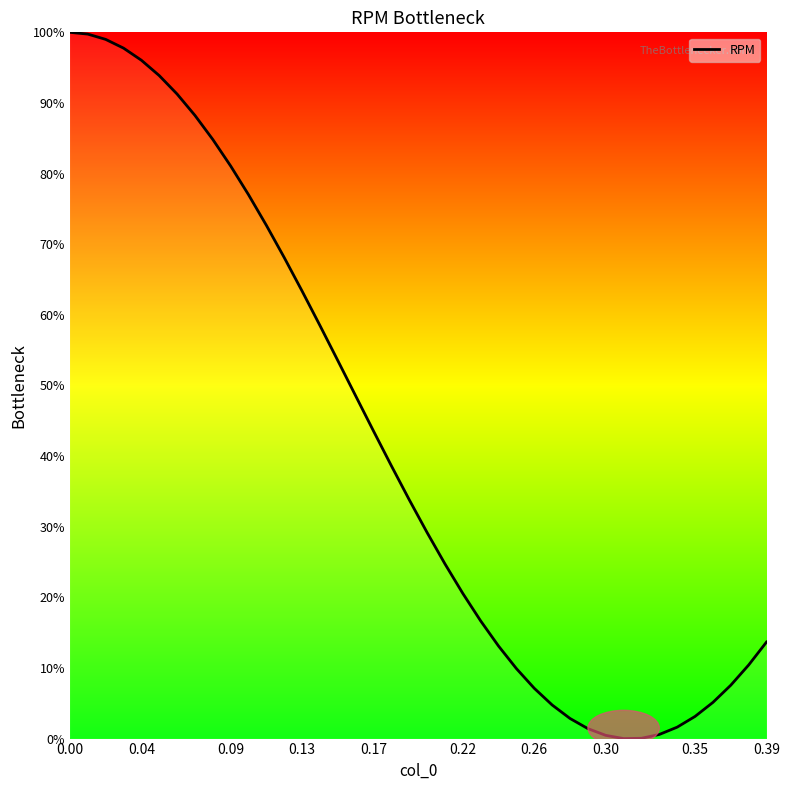

What is the maximum value shown in the chart?

100.0